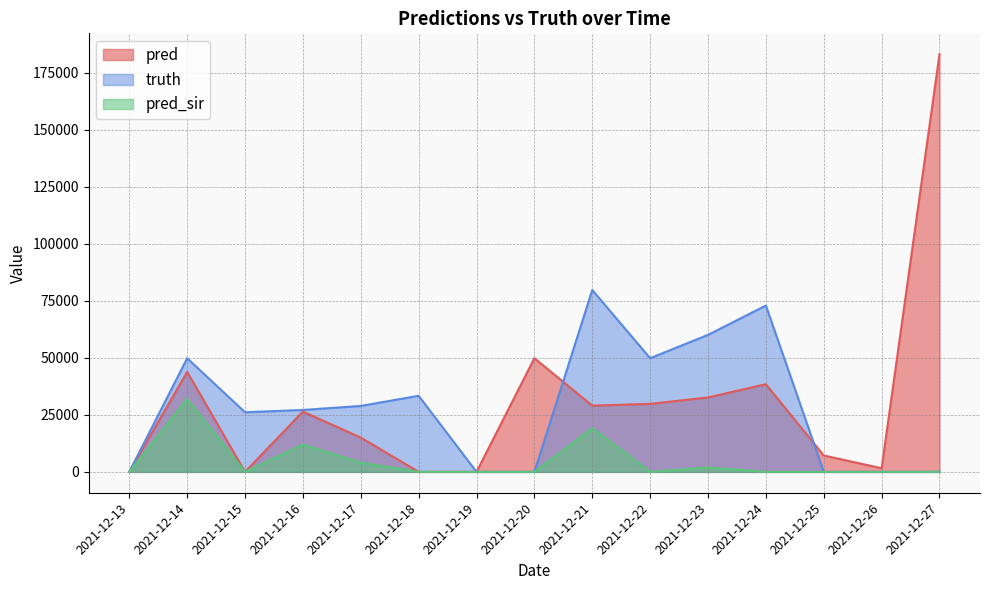

Which series has the widest spread of values?

pred